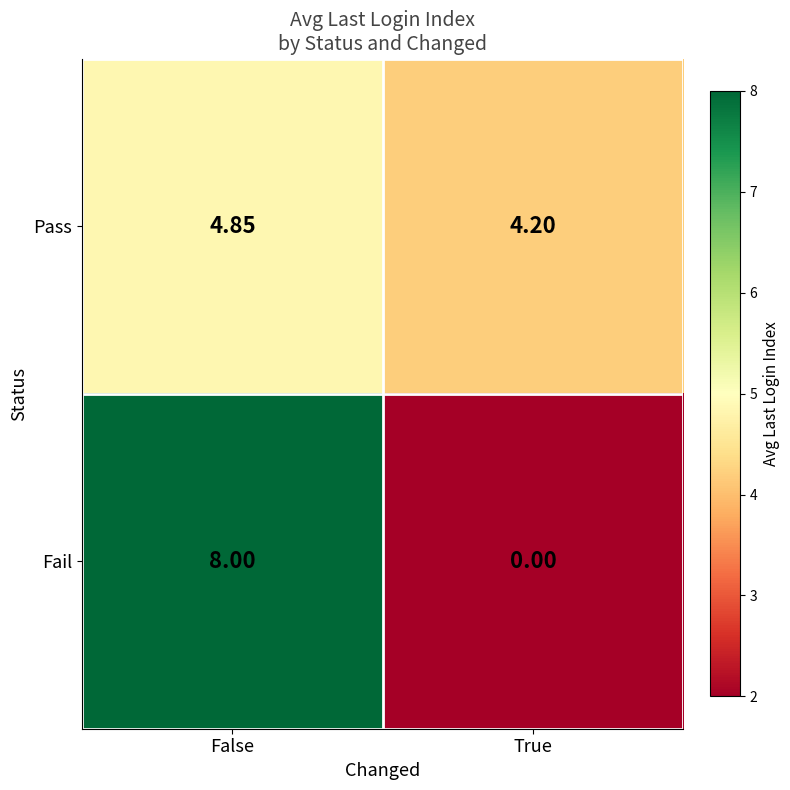

What is the greatest value displayed?

8.0